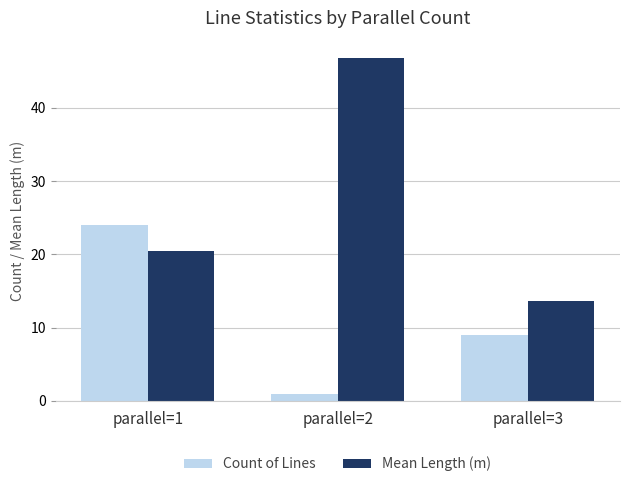

How many bars are there in each group?

2